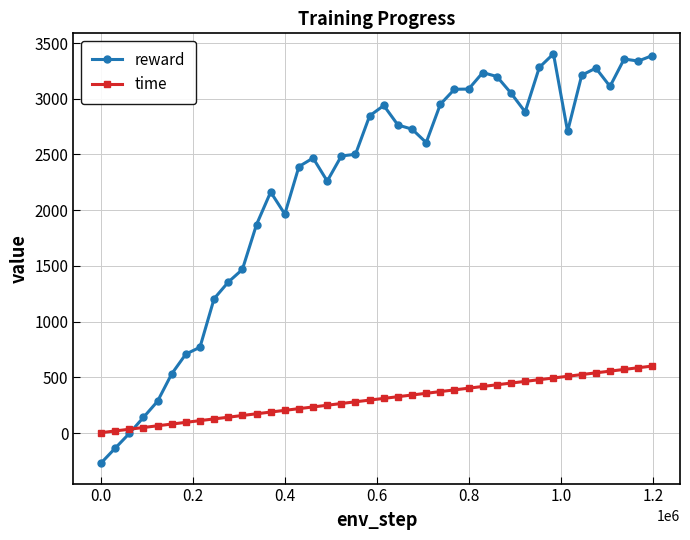

What is the maximum value shown in the chart?

3403.8